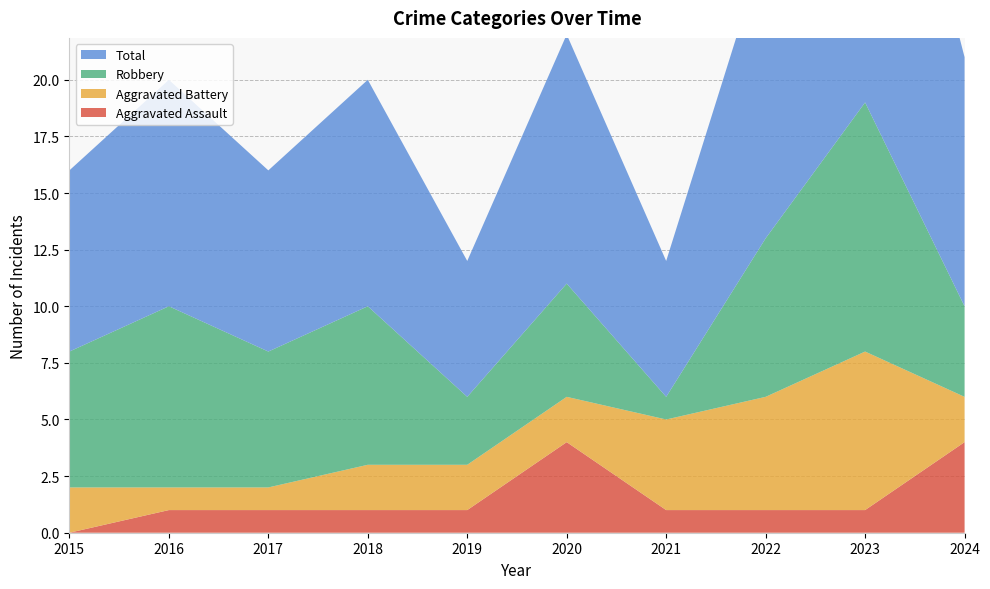

Reading left to right, list all the values displayed in this chart.

Aggravated Assault: 2015=0	2016=1	2017=1	2018=1	2019=1	2020=4	2021=1	2022=1	2023=1	2024=4
Aggravated Battery: 2015=2	2016=1	2017=1	2018=2	2019=2	2020=2	2021=4	2022=5	2023=7	2024=2
Robbery: 2015=6	2016=8	2017=6	2018=7	2019=3	2020=5	2021=1	2022=7	2023=11	2024=4
Total: 2015=8	2016=10	2017=8	2018=10	2019=6	2020=11	2021=6	2022=13	2023=19	2024=11